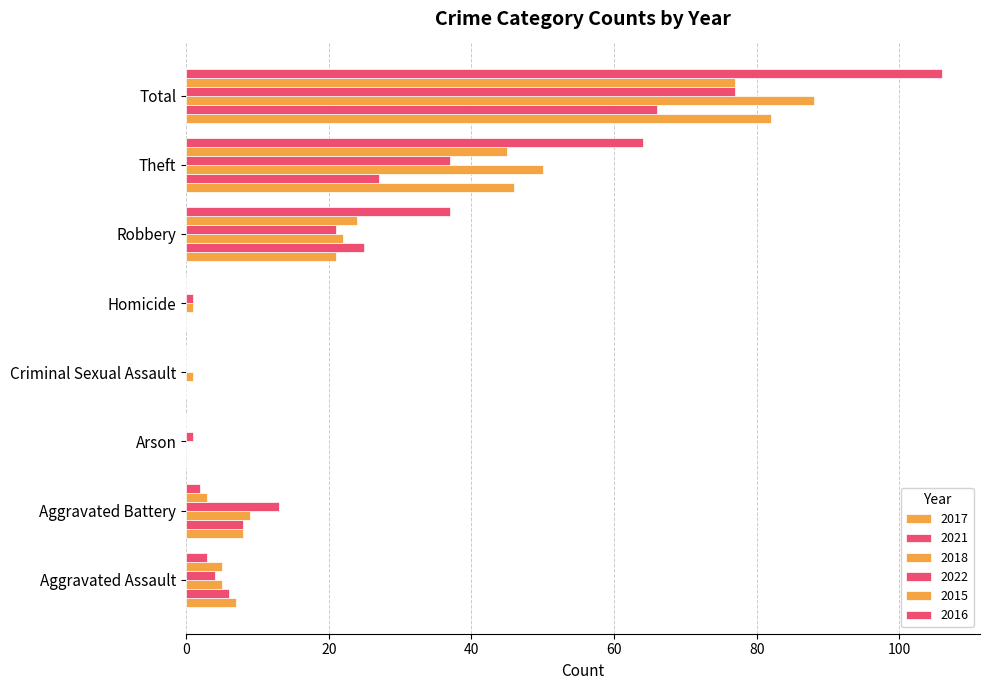

Where is 2018 nearest to the value 44?

Theft